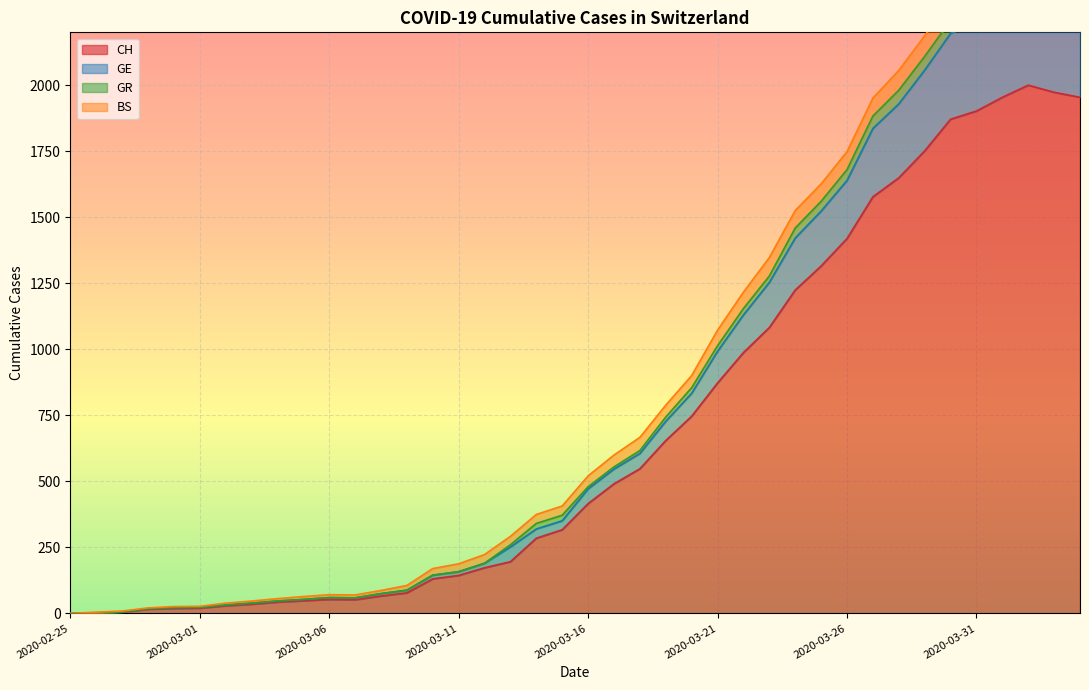

In GE, how many points are lower than both neighbors (excluding endpoints)?

1